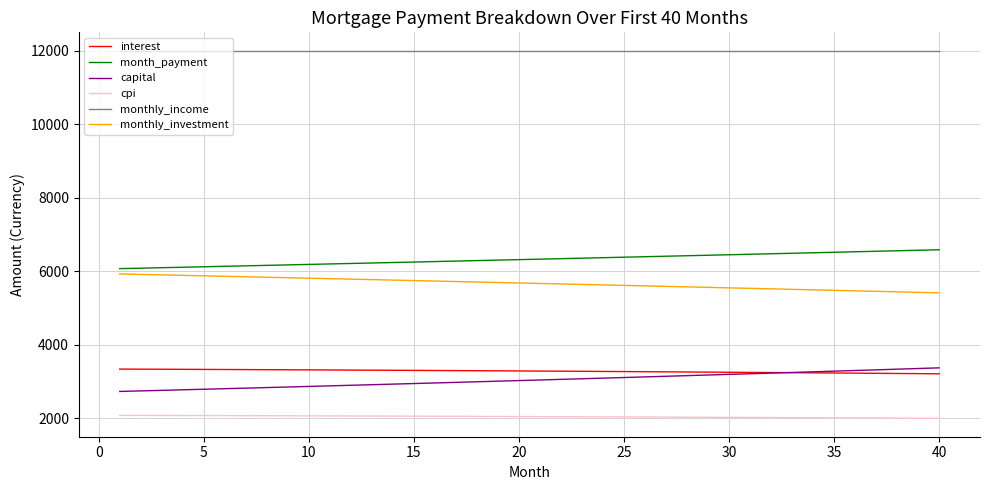

Which series has the largest total across all categories?

monthly_income